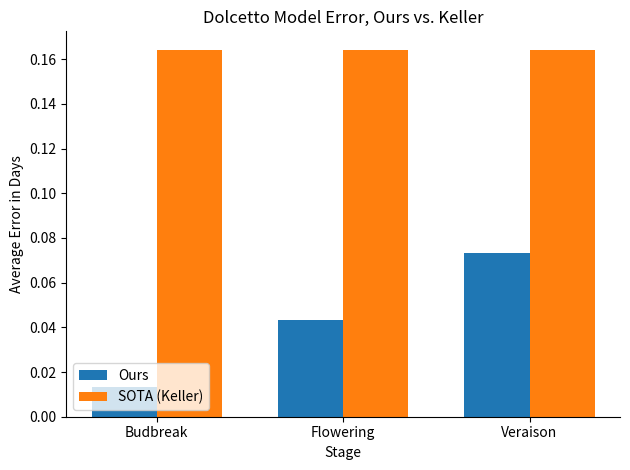

Is it true that SOTA (Keller) equals 0.1 at Budbreak?

False